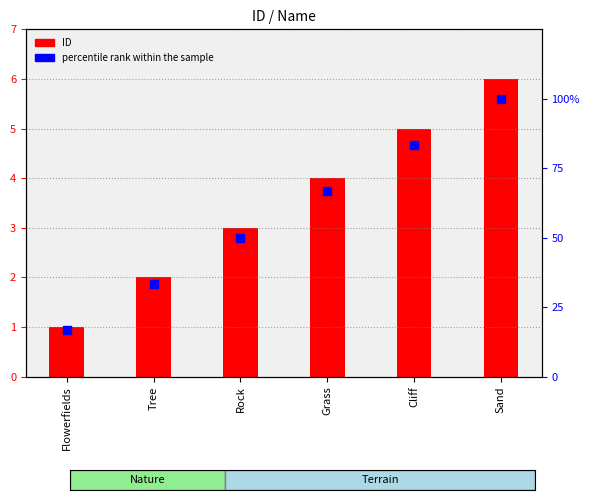

Which series has the largest Y range (max minus min)?

percentile rank within the sample